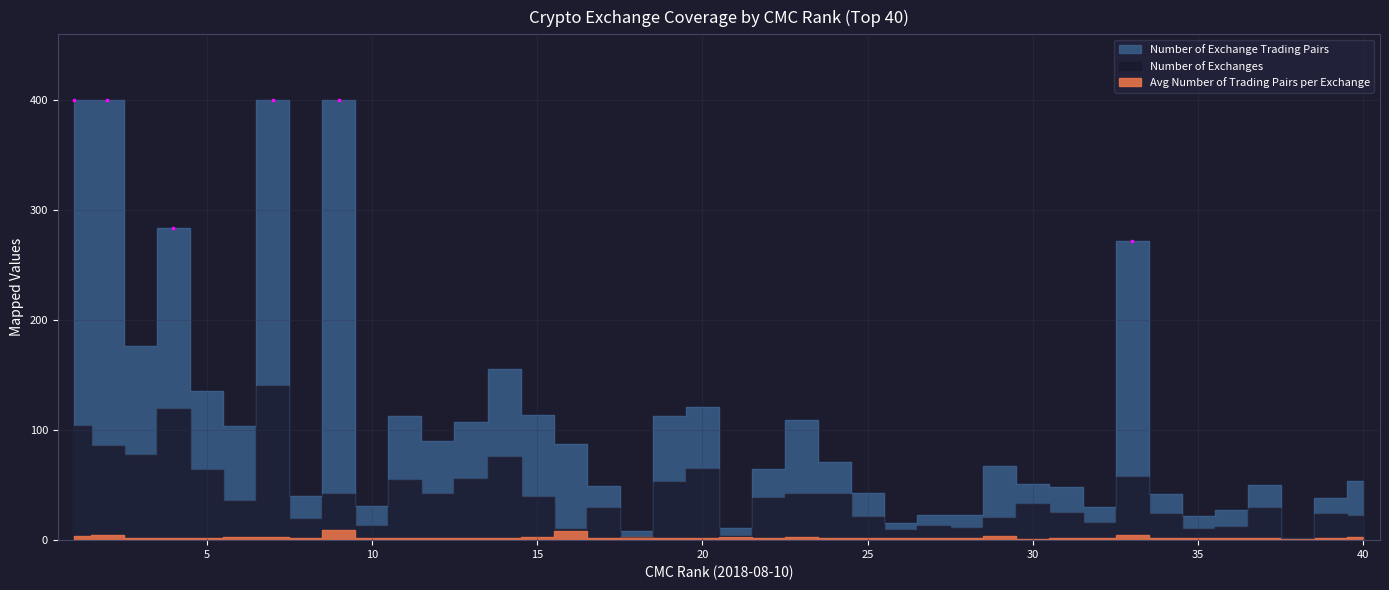

The value of Number of Exchange Trading Pairs at 27 is 23. True or false?

True